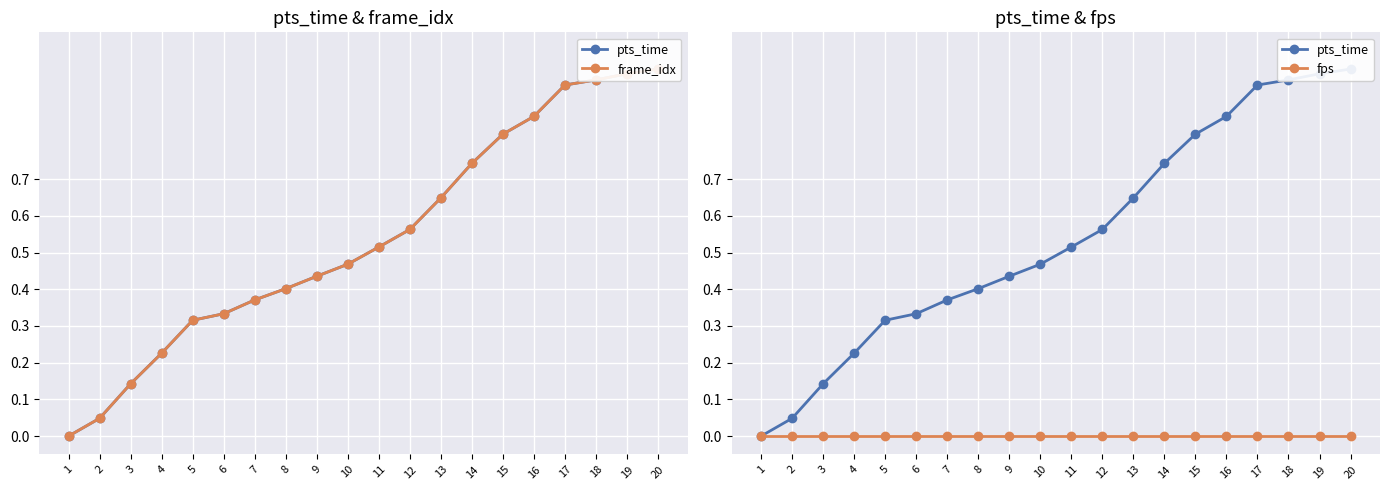

True or false: pts_time and frame_idx cross at least once.

False